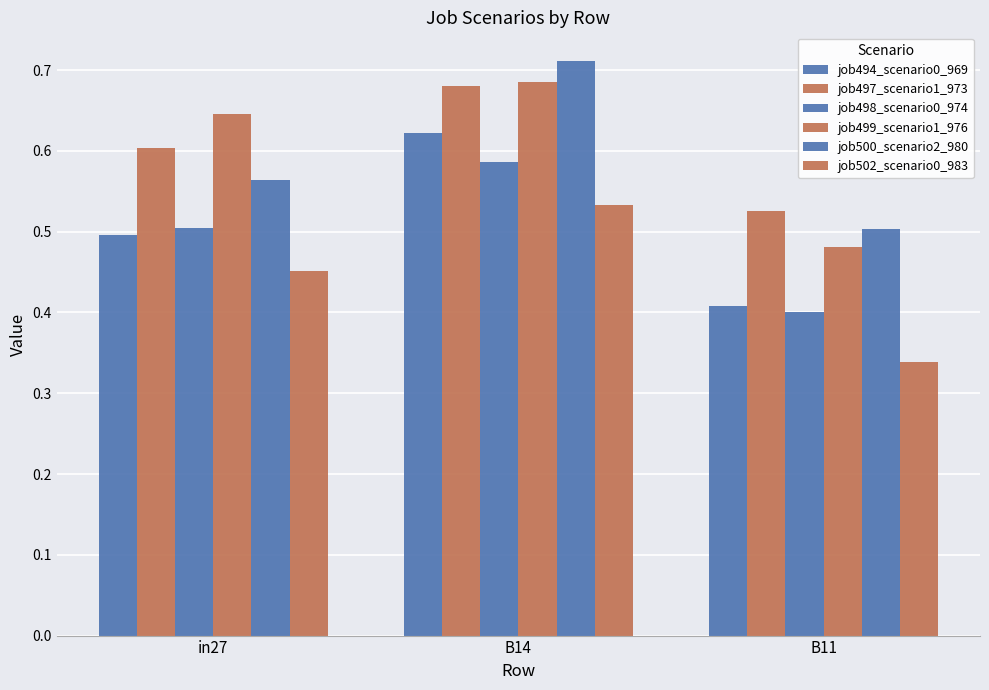

Rank the categories by job498_scenario0_974 value from highest to lowest.

B14, in27, B11